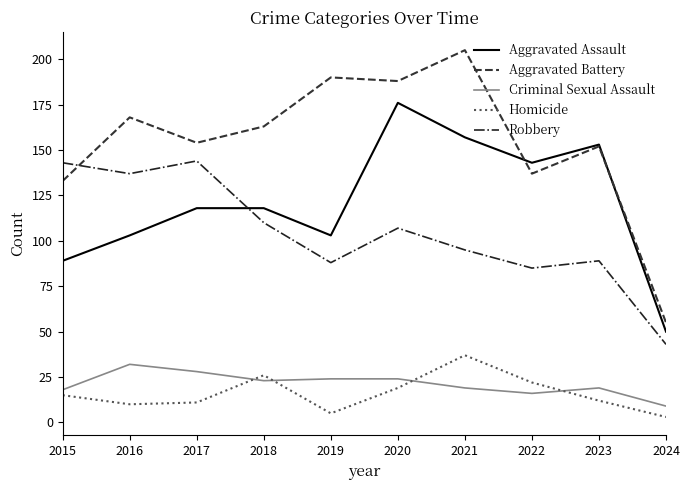

Which series has the largest total across all categories?

Aggravated Battery